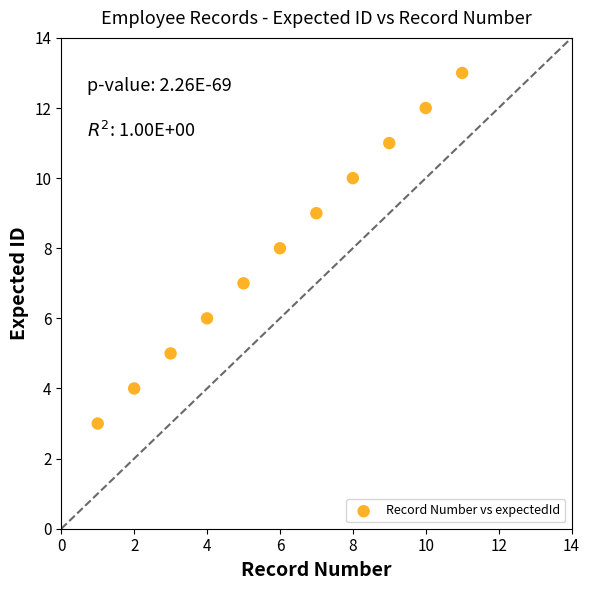

What is the range of Y values (max minus min)?

10